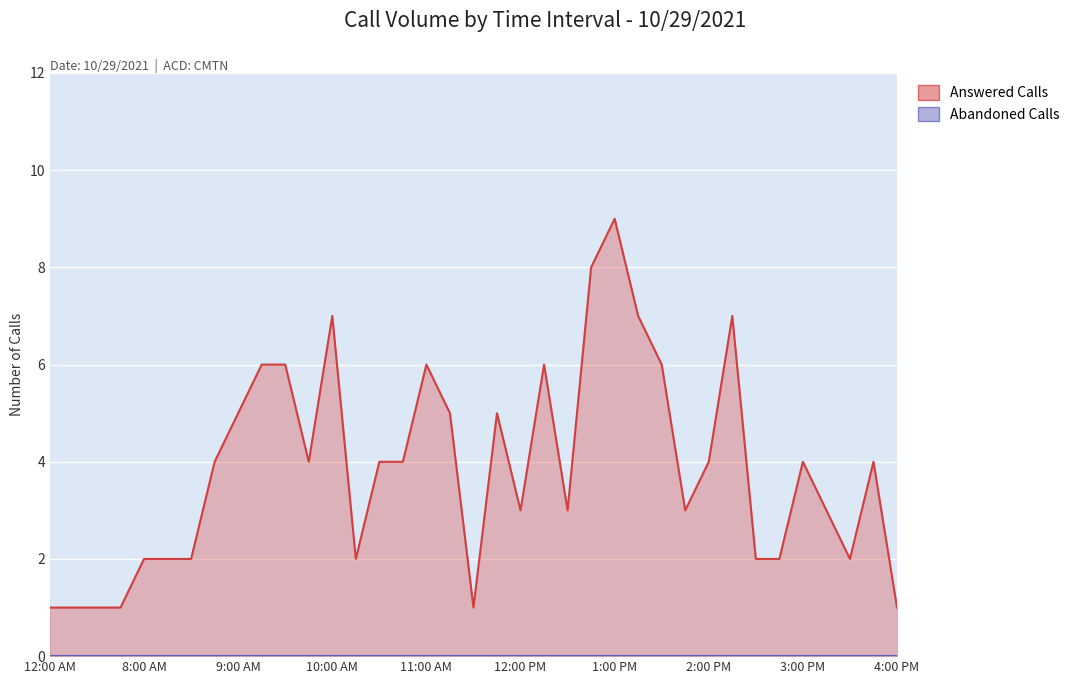

Reading right to left, list all the values displayed in this chart.

4:00 PM=1	3:45 PM=4	3:30 PM=2	3:15 PM=3	3:00 PM=4	2:45 PM=2	2:30 PM=2	2:15 PM=7	2:00 PM=4	1:45 PM=3	1:30 PM=6	1:15 PM=7	1:00 PM=9	12:45 PM=8	12:30 PM=3	12:15 PM=6	12:00 PM=3	11:45 AM=5	11:30 AM=1	11:15 AM=5	11:00 AM=6	10:45 AM=4	10:30 AM=4	10:15 AM=2	10:00 AM=7	9:45 AM=4	9:30 AM=6	9:15 AM=6	9:00 AM=5	8:45 AM=4	8:30 AM=2	8:15 AM=2	8:00 AM=2	7:45 AM=1	7:30 AM=1	12:30 AM=1	12:00 AM=1